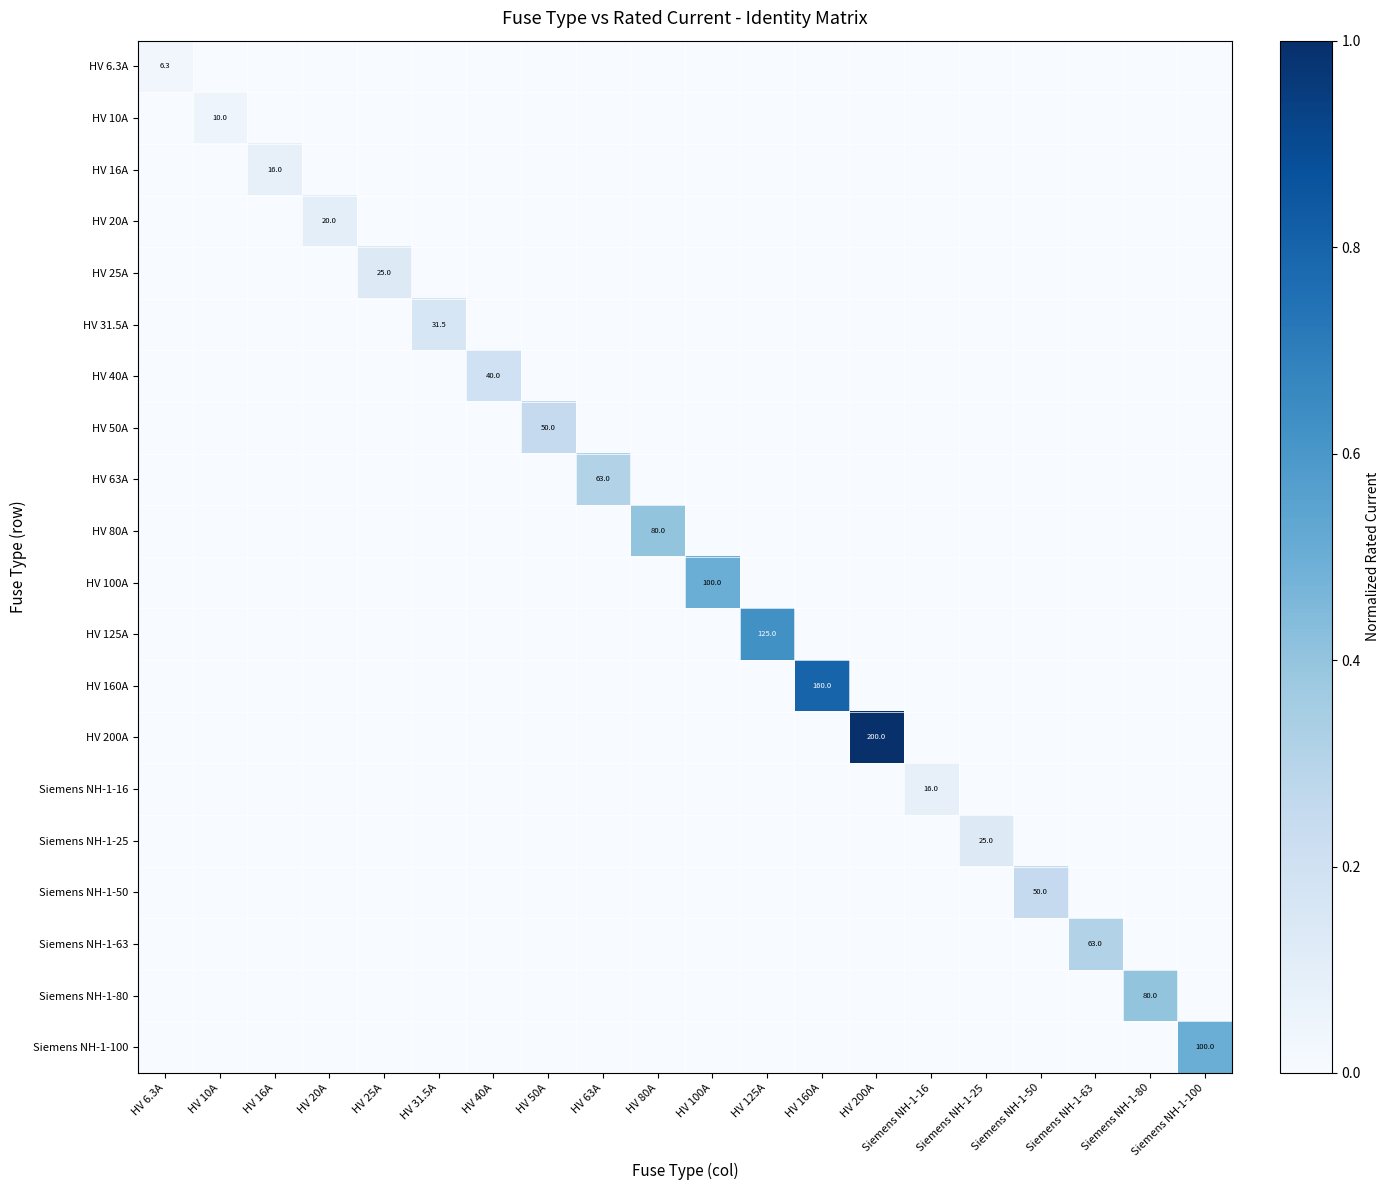

List the series in order of their peak value, highest first.

HV 200A, HV 160A, HV 125A, HV 100A, Siemens NH-1-100, HV 80A, Siemens NH-1-80, HV 63A, Siemens NH-1-63, HV 50A, Siemens NH-1-50, HV 40A, HV 31.5A, HV 25A, Siemens NH-1-25, HV 20A, HV 16A, Siemens NH-1-16, HV 10A, HV 6.3A